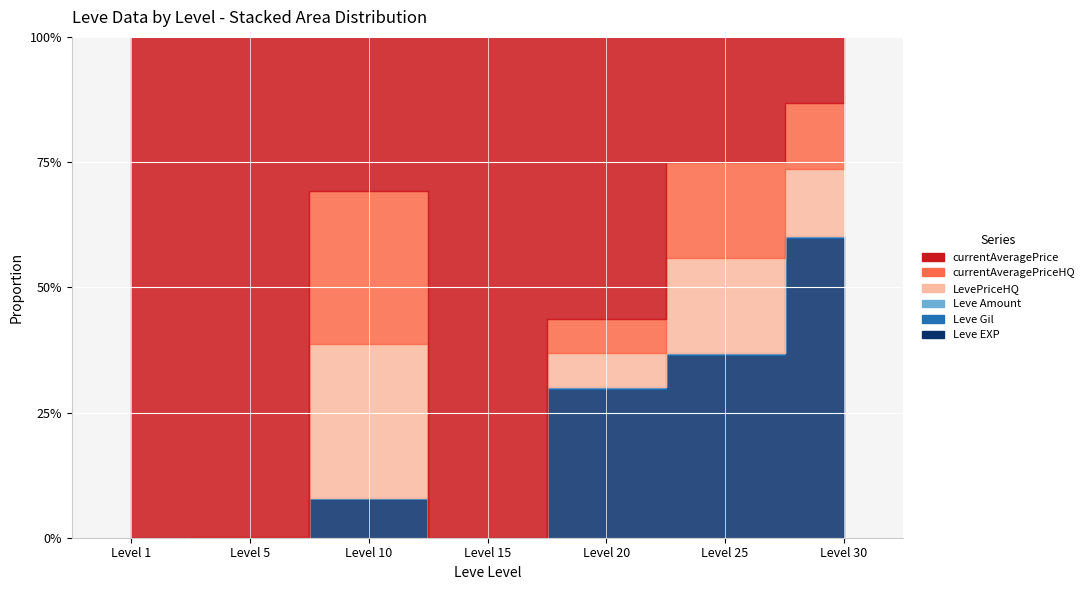

What is the spread (max minus min) of values at 15?

100004199